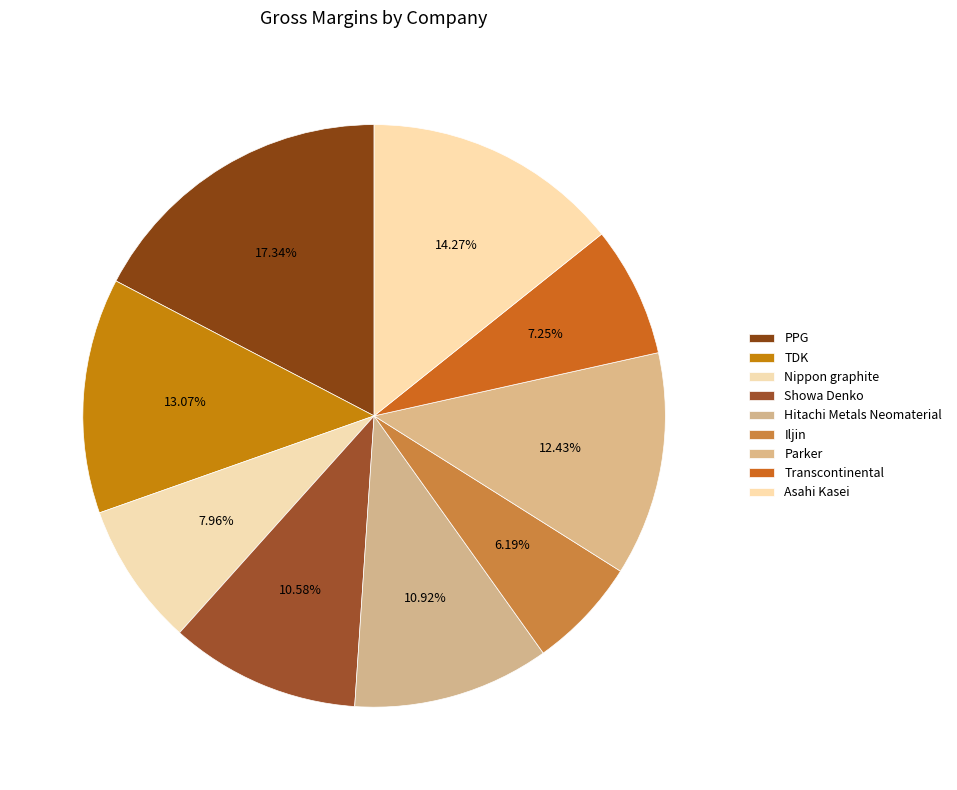

How many slices are in this pie chart?

9